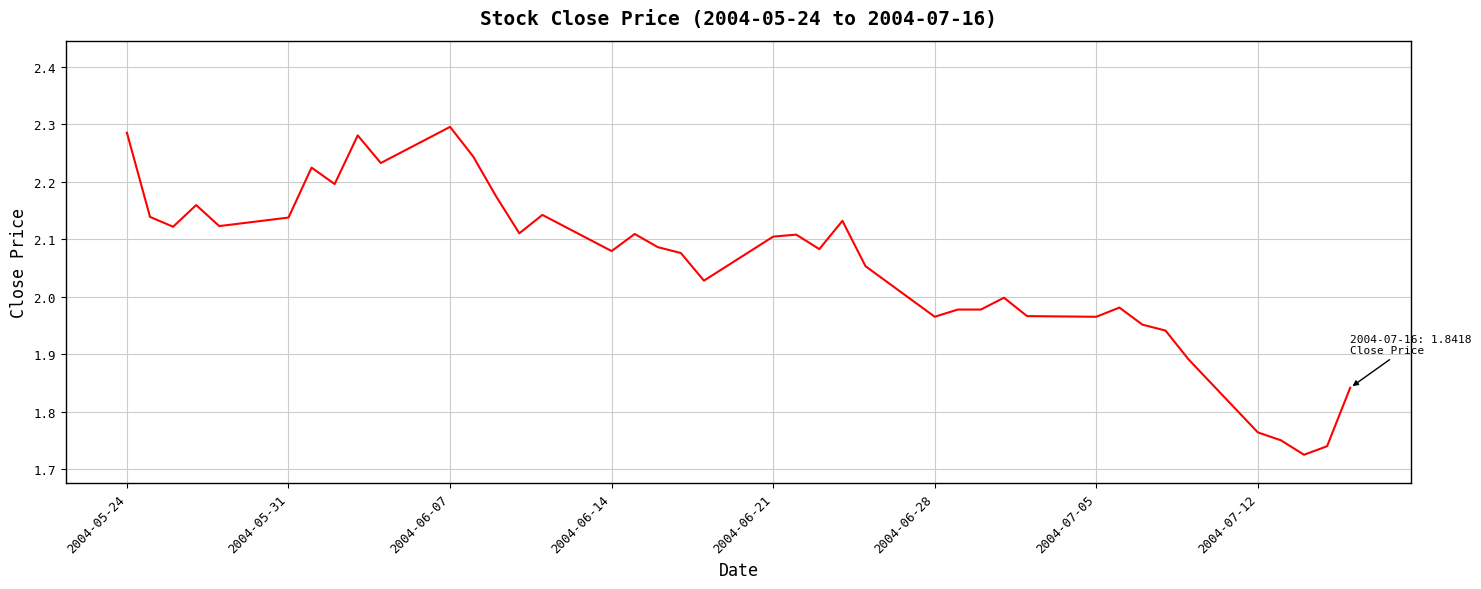

What is the difference between the maximum and minimum values?

0.6